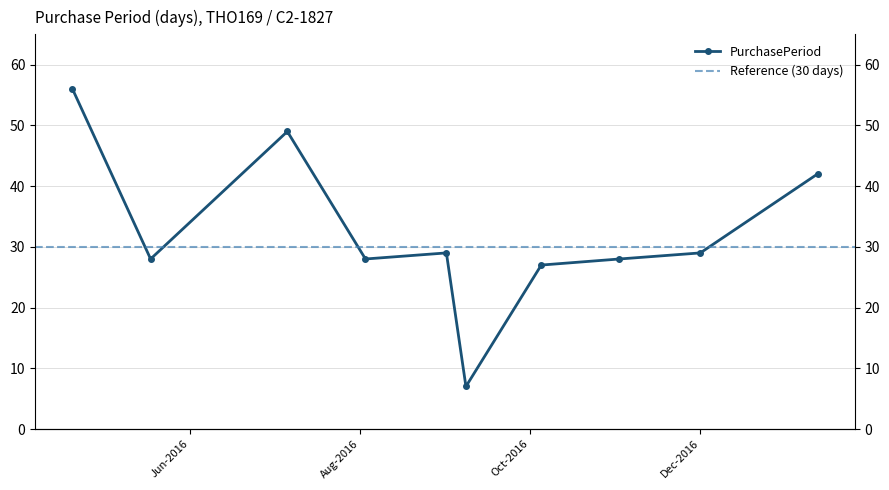

Where is the data nearest to the value 31?

2016-09-01